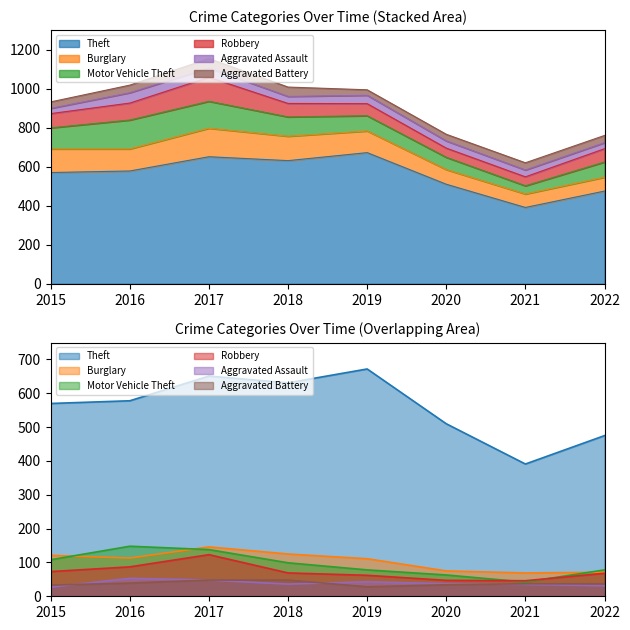

What is the greatest value displayed?

672